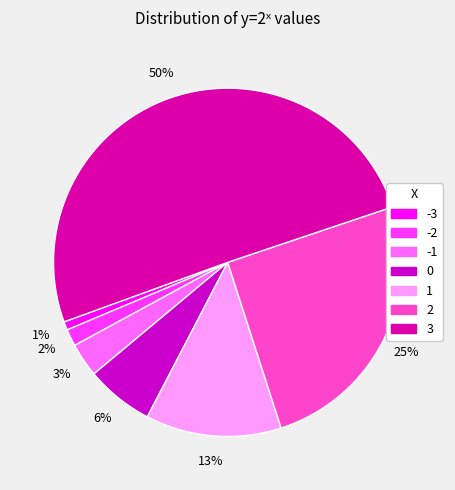

How many segments does this pie chart have?

7